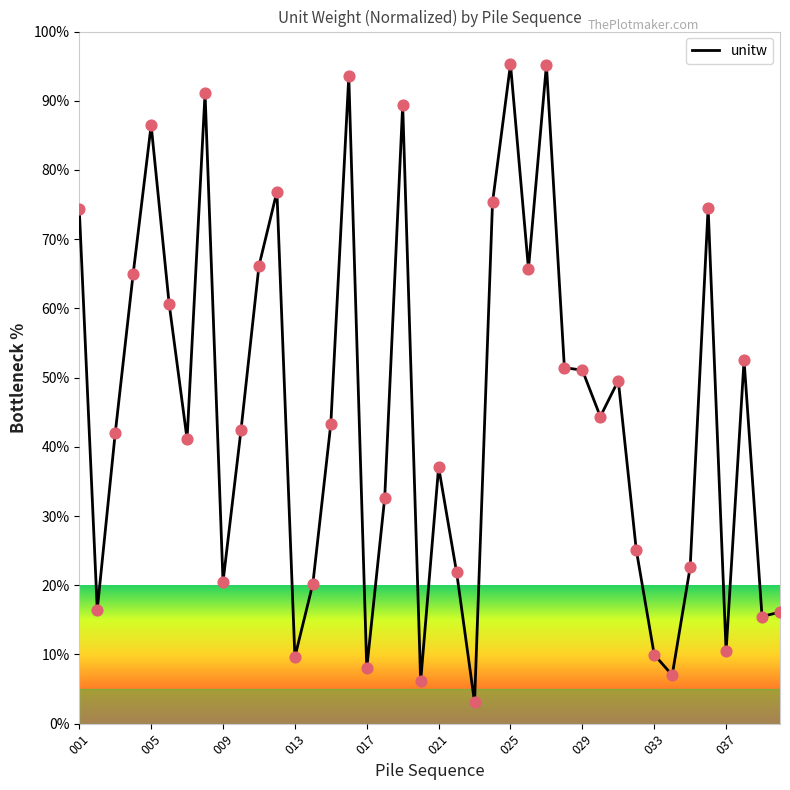

What is the difference between the maximum and minimum values?

92.2